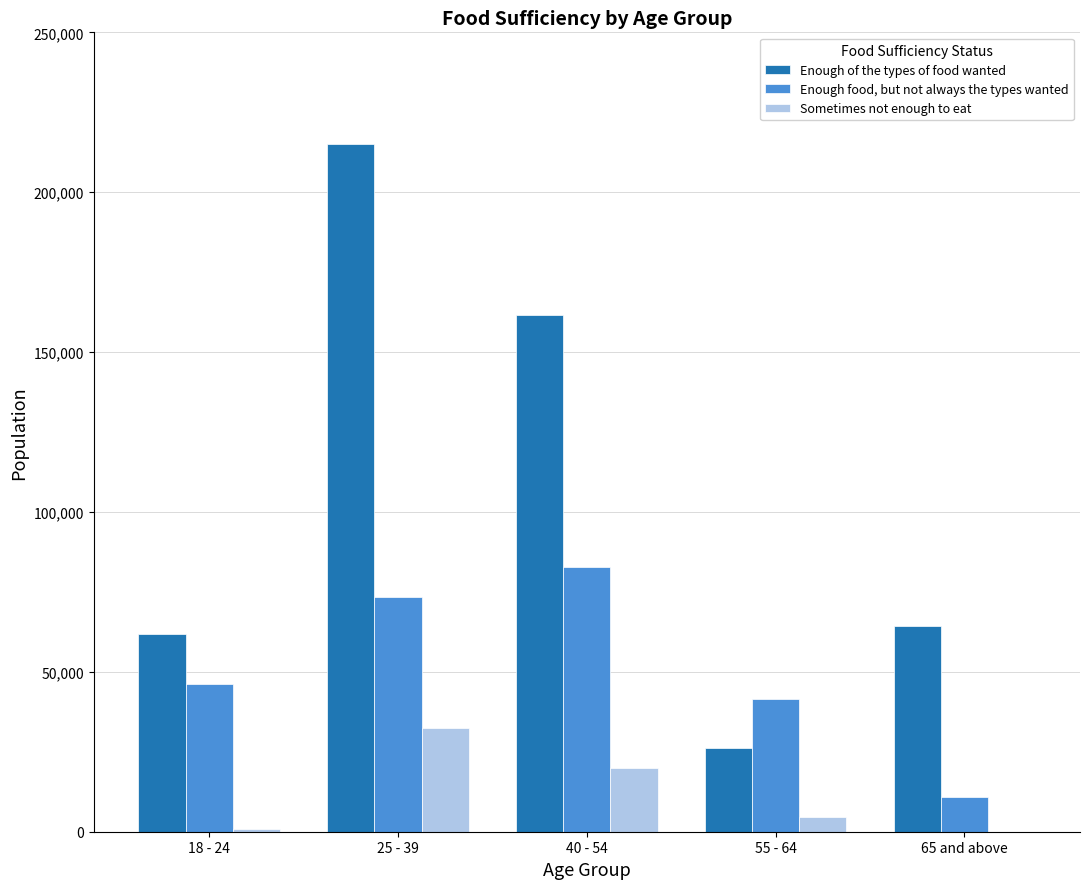

What is the average value of the Enough food, but not always the types wanted series?

50906